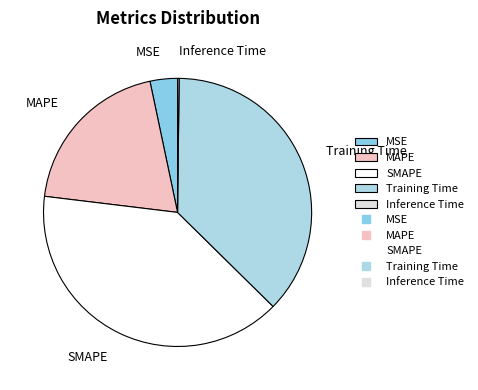

Which category has the biggest portion of the pie?

SMAPE